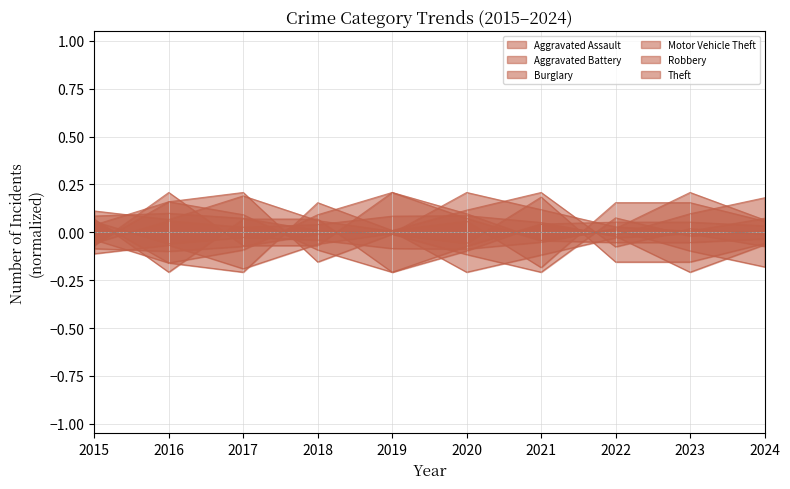

What are all the series names shown in the legend?

Aggravated Assault, Aggravated Battery, Burglary, Motor Vehicle Theft, Robbery, Theft